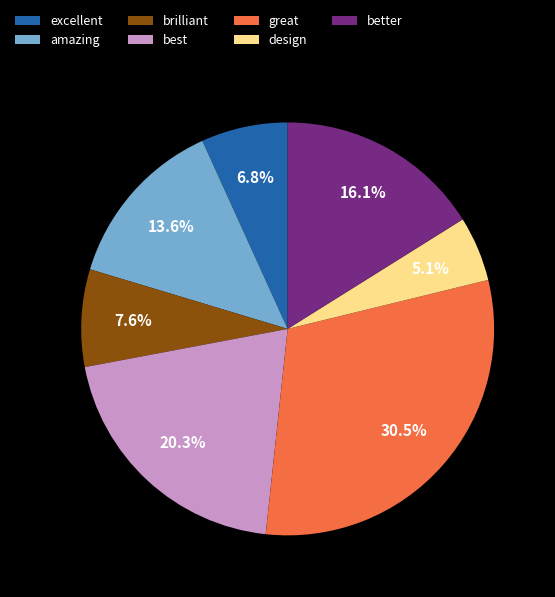

What is the smallest slice in the pie chart?

design